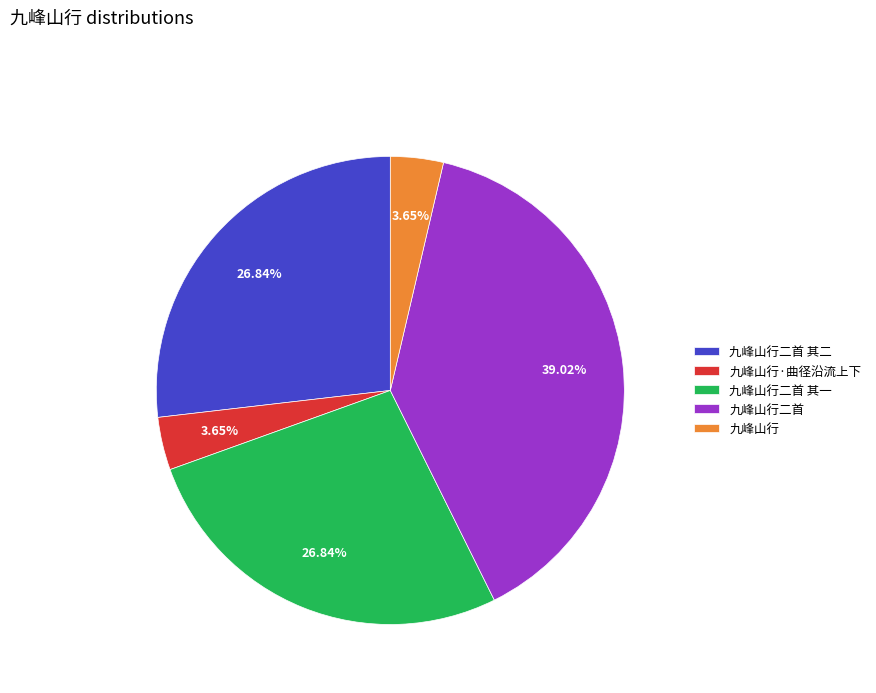

Between 九峰山行二首 and 九峰山行, which is larger?

九峰山行二首